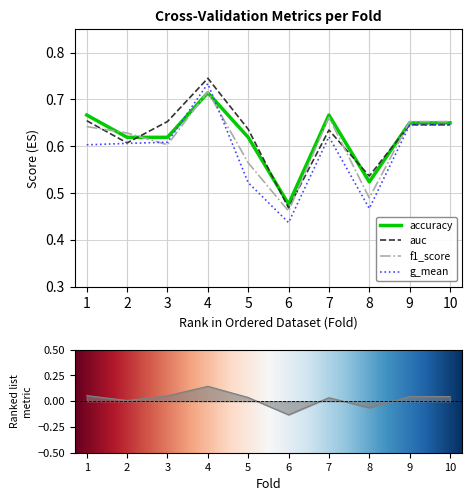

Between 7 and 9, which series saw the biggest shift?

g_mean